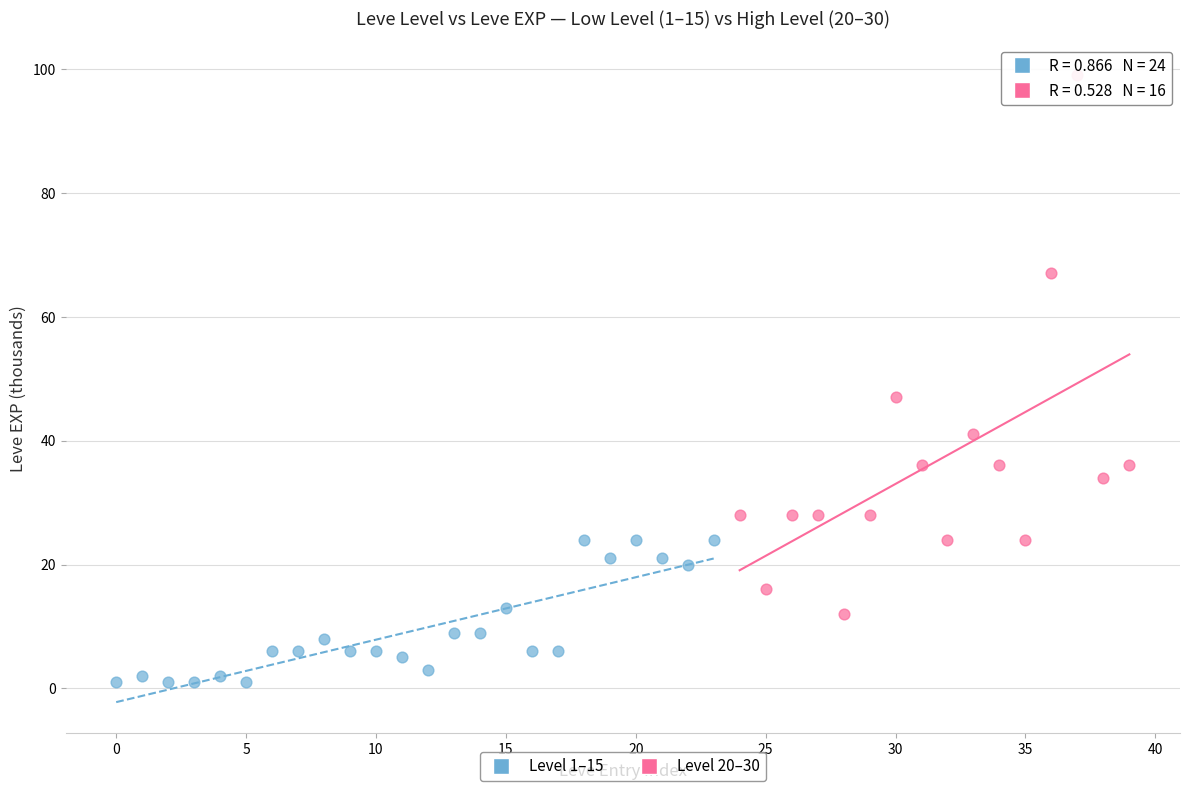

Which series has the largest Y range (max minus min)?

Level 20–30